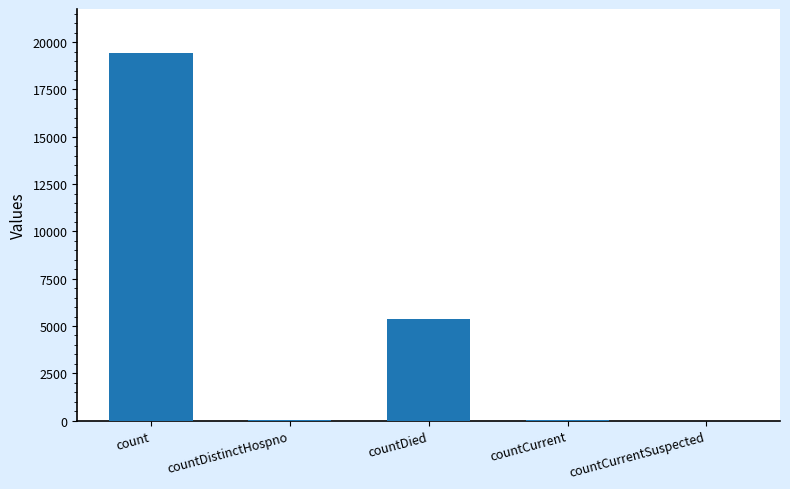

At which label is the value closest to 9710?

countDied